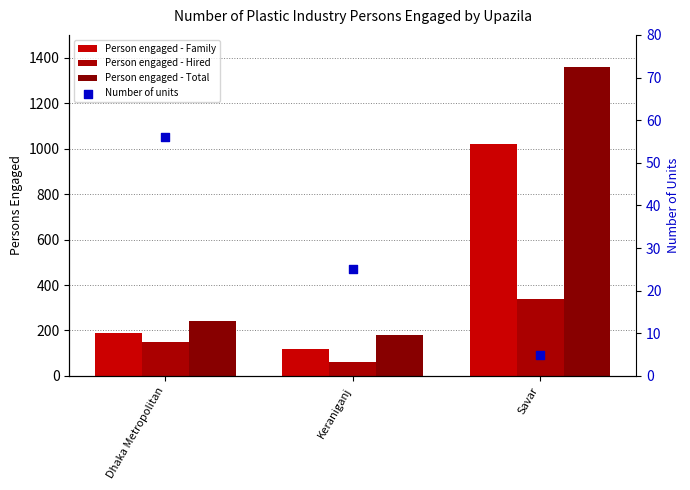

At which category is the sum across all series the highest?

Savar